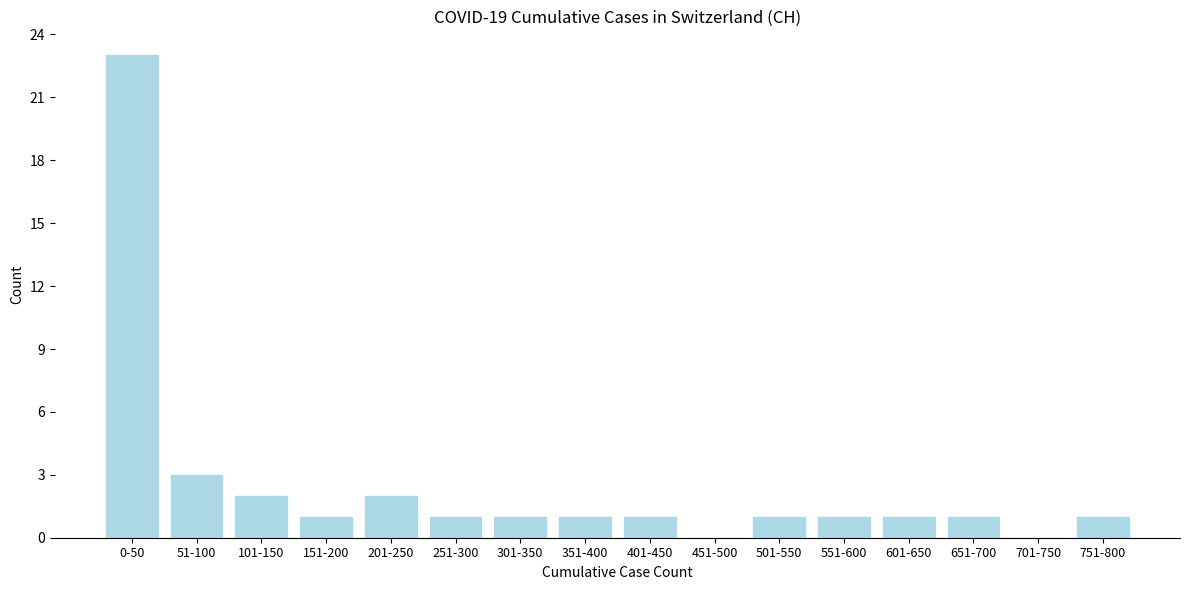

Reading left to right, transcribe all the data shown in this chart.

0-50=23	51-100=3	101-150=2	151-200=1	201-250=2	251-300=1	301-350=1	351-400=1	401-450=1	451-500=0	501-550=1	551-600=1	601-650=1	651-700=1	701-750=0	751-800=1